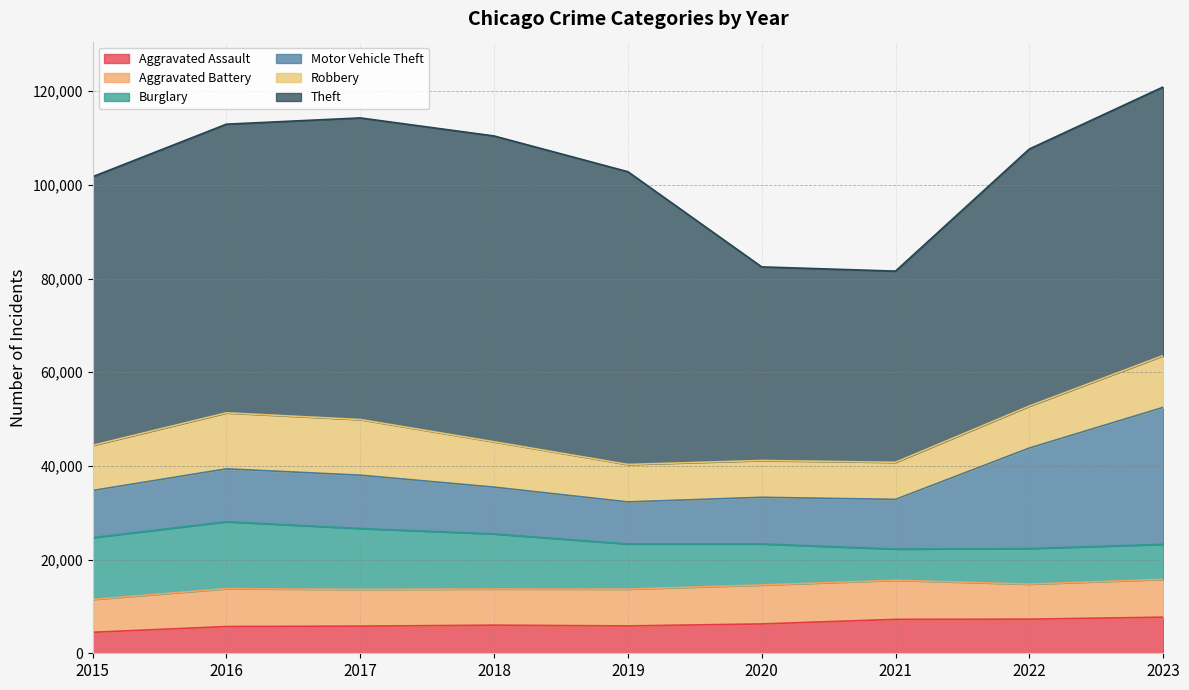

Reading left to right, what are all the values shown in this chart?

Aggravated Assault: 4480	5712	5793	6001	5841	6264	7242	7280	7707
Aggravated Battery: 7019	8086	7845	7735	7858	8319	8347	7488	8080
Burglary: 13184	14289	13001	11747	9638	8758	6662	7592	7473
Motor Vehicle Theft: 10068	11285	11380	9984	8977	9959	10602	21456	29230
Robbery: 9638	11960	11880	9681	7995	7855	7919	8962	11059
Theft: 57350	61623	64386	65288	62494	41332	40809	54874	57344